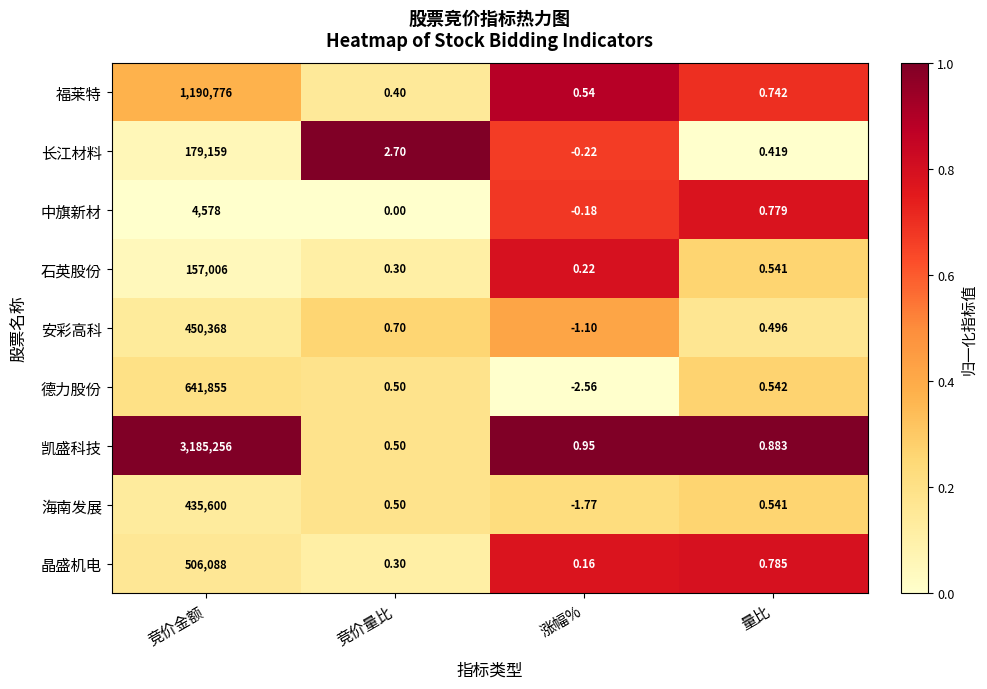

List the series in order of their peak value, highest first.

凯盛科技, 福莱特, 德力股份, 晶盛机电, 安彩高科, 海南发展, 长江材料, 石英股份, 中旗新材